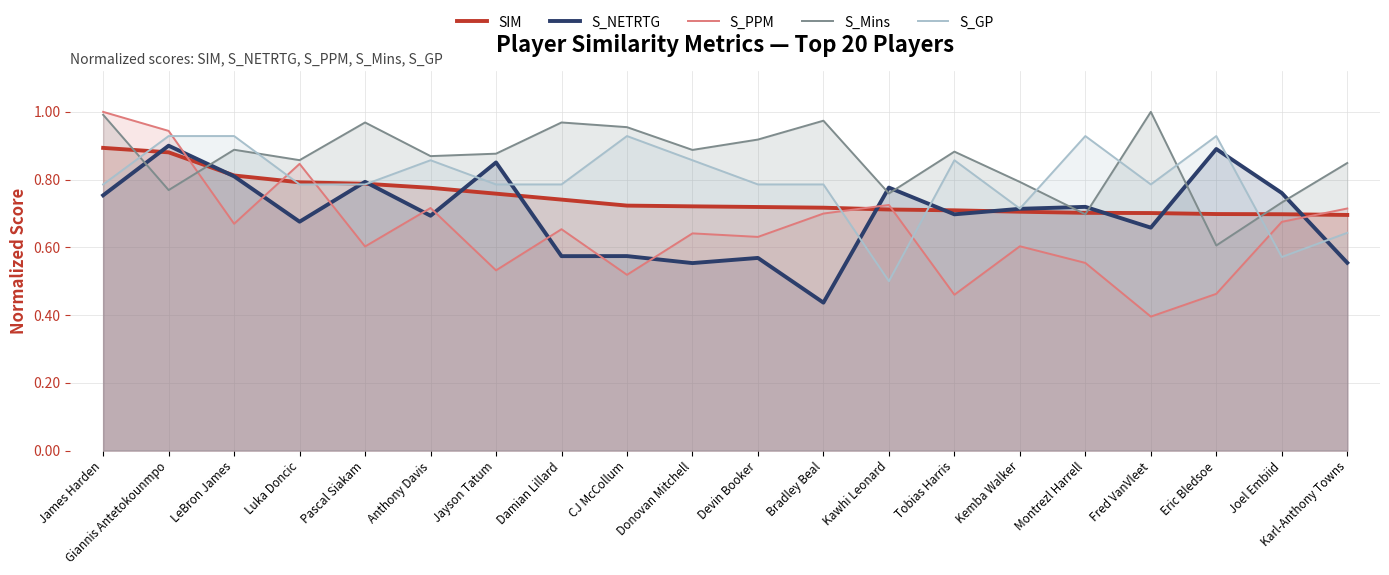

Reading left to right, extract all data points from this chart.

SIM: 0.9	0.9	0.8	0.8	0.8	0.8	0.8	0.7	0.7	0.7	0.7	0.7	0.7	0.7	0.7	0.7	0.7	0.7	0.7	0.7
S_NETRTG: 0.8	0.9	0.8	0.7	0.8	0.7	0.9	0.6	0.6	0.6	0.6	0.4	0.8	0.7	0.7	0.7	0.7	0.9	0.8	0.6
S_PPM: 1.0	0.9	0.7	0.8	0.6	0.7	0.5	0.7	0.5	0.6	0.6	0.7	0.7	0.5	0.6	0.6	0.4	0.5	0.7	0.7
S_Mins: 1.0	0.8	0.9	0.9	1.0	0.9	0.9	1.0	1.0	0.9	0.9	1.0	0.8	0.9	0.8	0.7	1.0	0.6	0.7	0.8
S_GP: 0.8	0.9	0.9	0.8	0.8	0.9	0.8	0.8	0.9	0.9	0.8	0.8	0.5	0.9	0.7	0.9	0.8	0.9	0.6	0.6